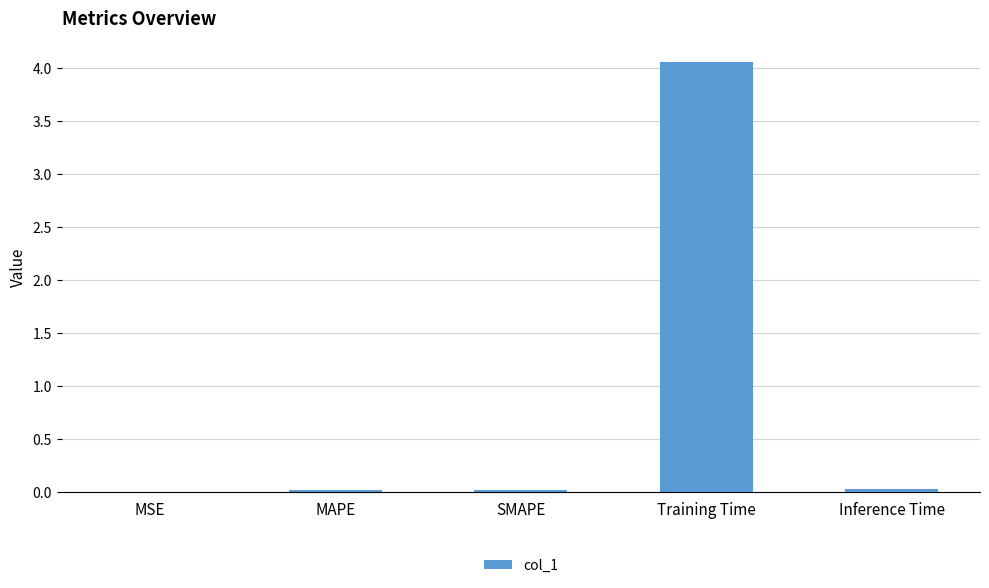

The chart shows a value of 0.0 at MSE. True or false?

True